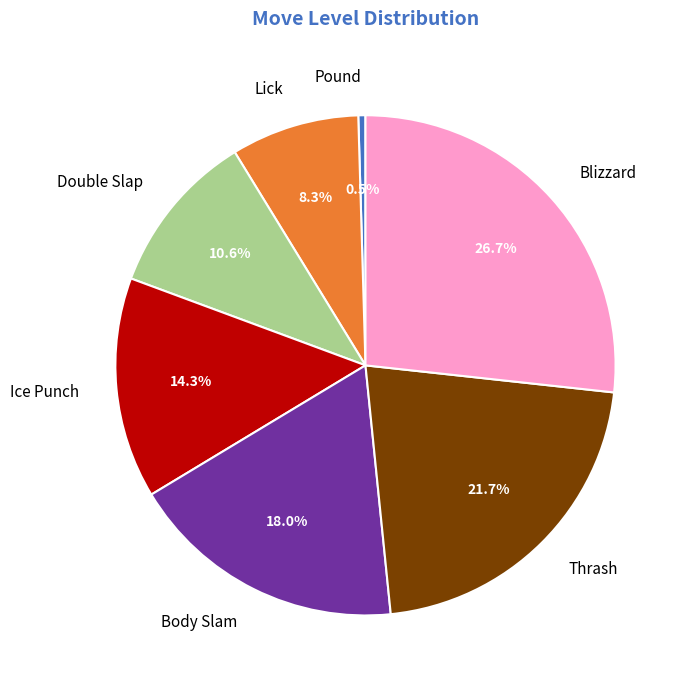

Count the number of slices in the pie.

7